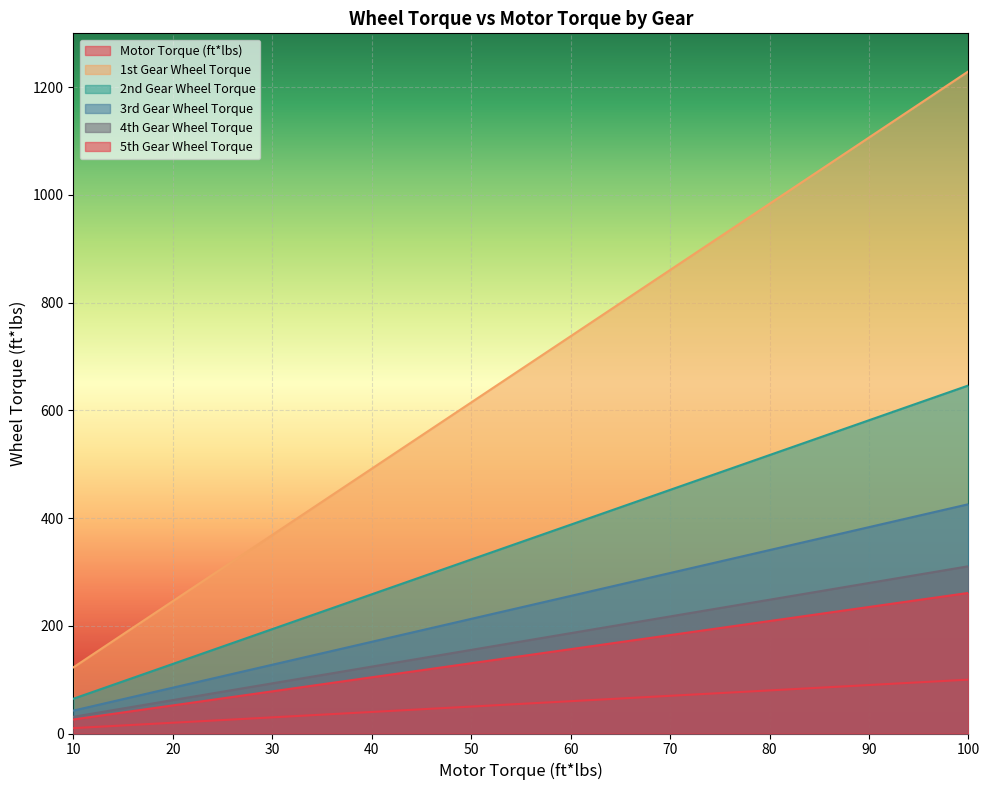

Reading left to right, extract all data points from this chart.

Motor Torque (ft*lbs): 10.0	15.0	20.0	25.0	30.0	35.0	40.0	45.0	50.0	55.0	60.0	65.0	70.0	75.0	80.0	85.0	90.0	95.0	100.0
1st Gear Wheel Torque: 122.9	184.4	245.9	307.4	368.8	430.3	491.8	553.2	614.7	676.2	737.6	799.1	860.6	922.0	983.5	1045.0	1106.5	1167.9	1229.4
2nd Gear Wheel Torque: 64.6	96.9	129.2	161.6	193.9	226.2	258.5	290.8	323.1	355.4	387.7	420.0	452.3	484.6	517.0	549.3	581.6	613.9	646.2
3rd Gear Wheel Torque: 42.6	63.9	85.1	106.4	127.7	149.0	170.3	191.6	212.8	234.1	255.4	276.7	298.0	319.3	340.6	361.8	383.1	404.4	425.7
4th Gear Wheel Torque: 31.1	46.6	62.1	77.6	93.2	108.7	124.2	139.7	155.2	170.8	186.3	201.8	217.3	232.9	248.4	263.9	279.4	295.0	310.5
5th Gear Wheel Torque: 26.1	39.1	52.2	65.2	78.3	91.3	104.4	117.5	130.5	143.6	156.6	169.7	182.7	195.8	208.8	221.8	234.9	247.9	261.0